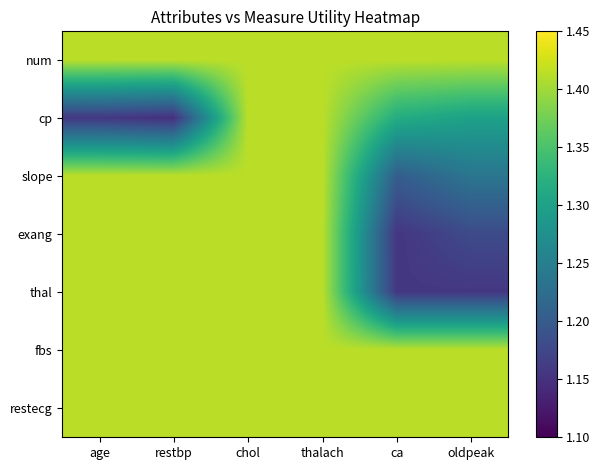

At which category is the sum across all series the highest?

chol